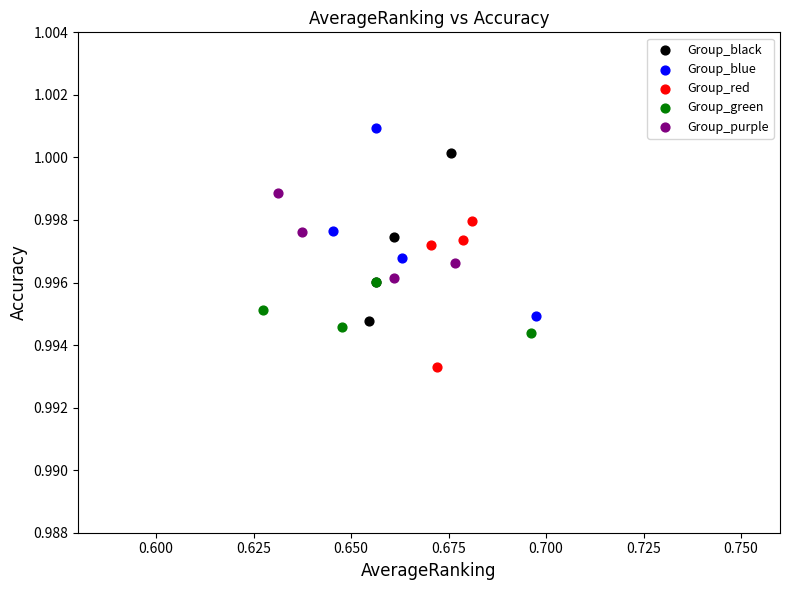

Which series contains the highest Y value?

Group_blue